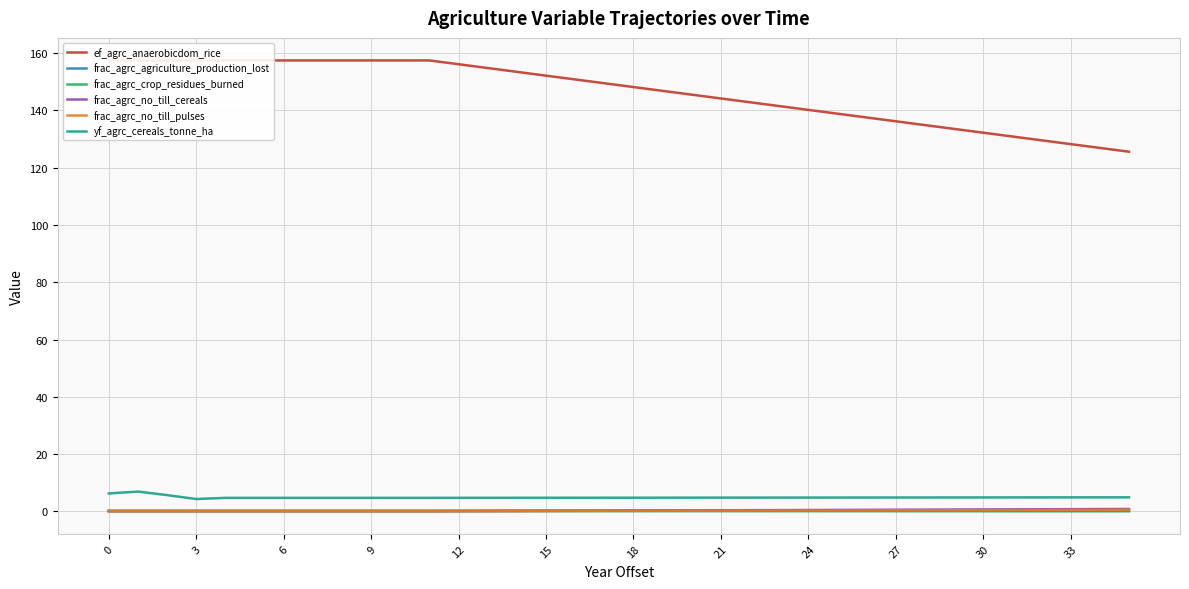

Between which two adjacent categories do frac_agrc_agriculture_production_lost and frac_agrc_no_till_pulses first intersect?

19 and 20